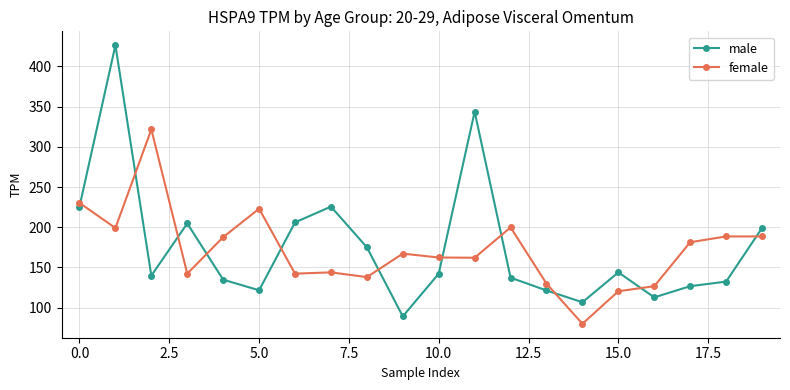

Which series has the widest spread of values?

male